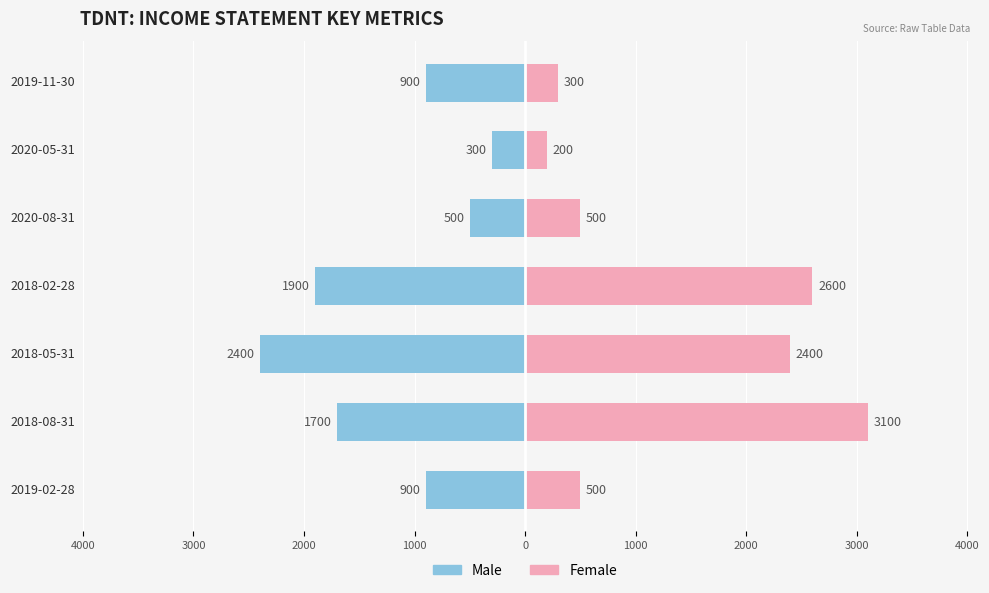

What are all the series names shown in the legend?

Male, Female